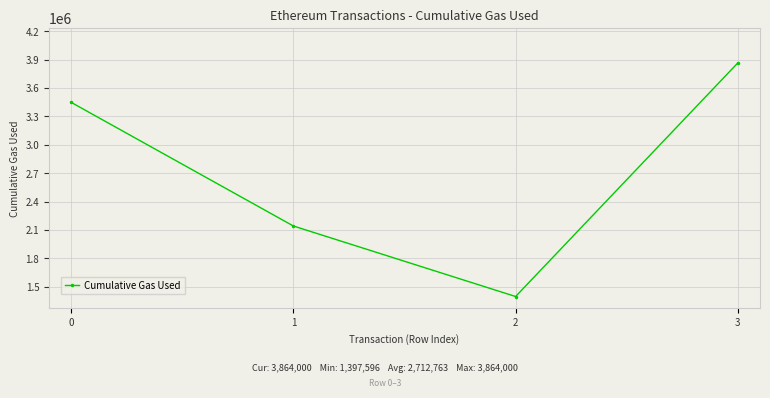

List the labels in order of value, largest first.

3, 0, 1, 2